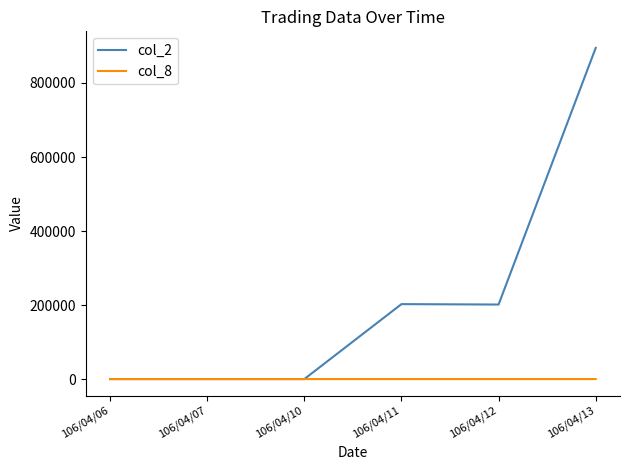

What is the difference between the second highest and second lowest values in the col_8 series?

2